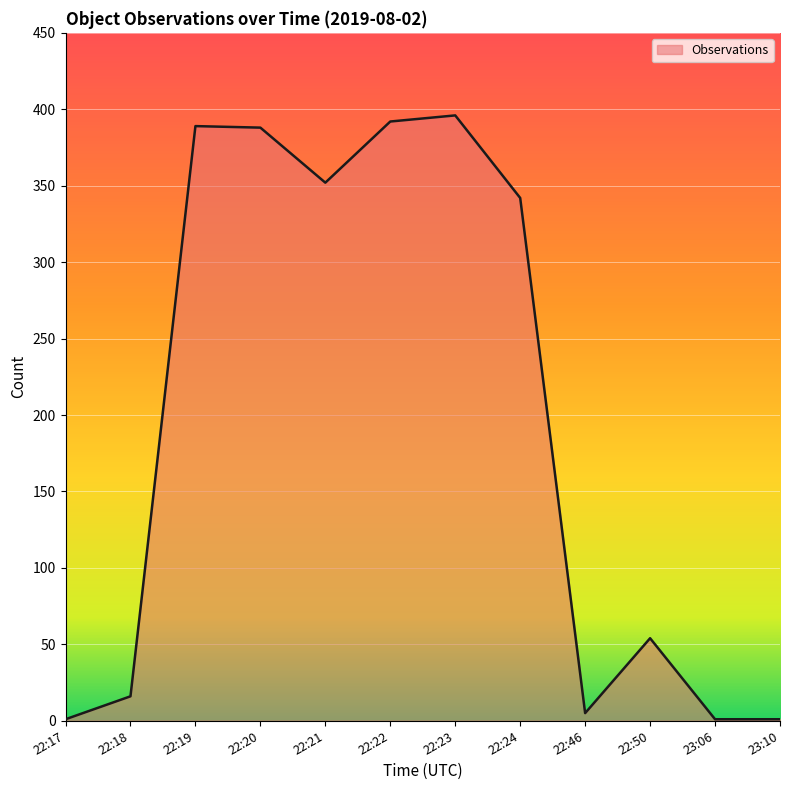

Count the number of data series in this chart.

1